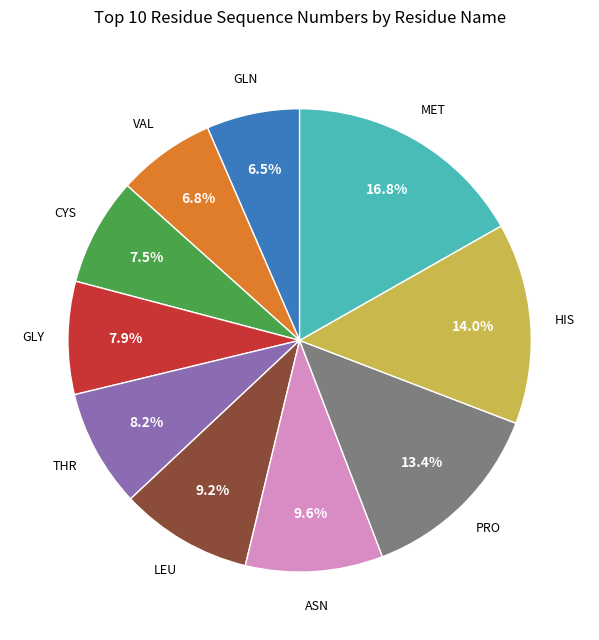

What is the largest slice in the pie chart?

MET